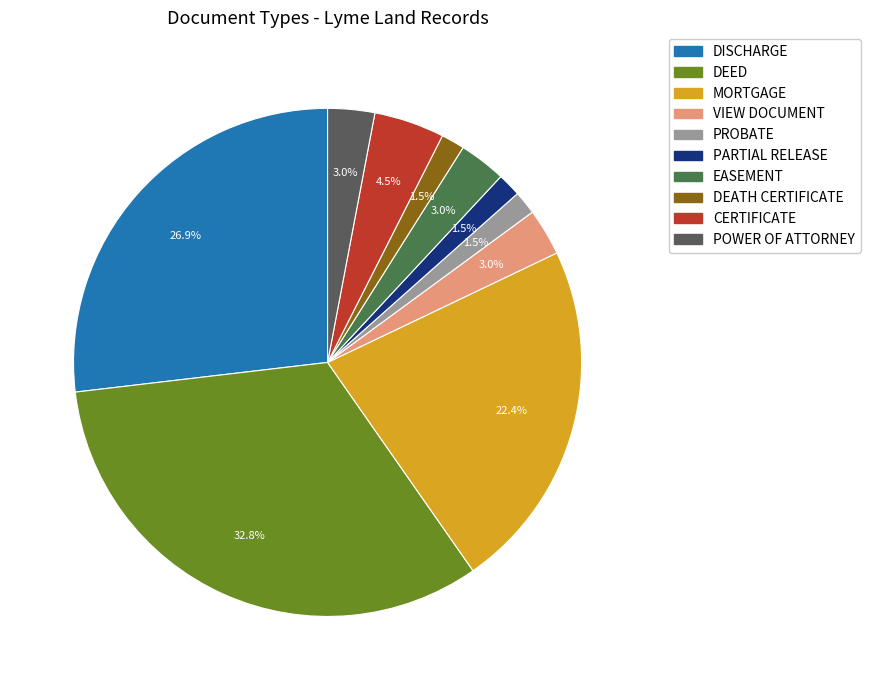

Does any single category account for the majority?

No